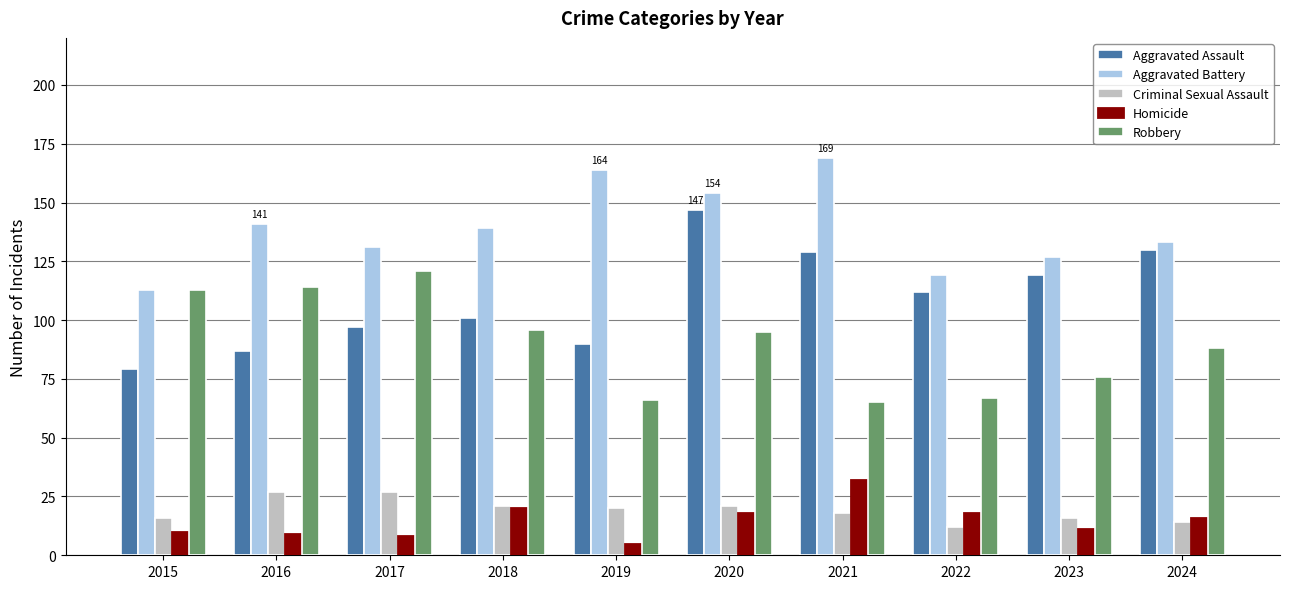

What is the value of the Aggravated Battery bar at the 2nd from the left?

141